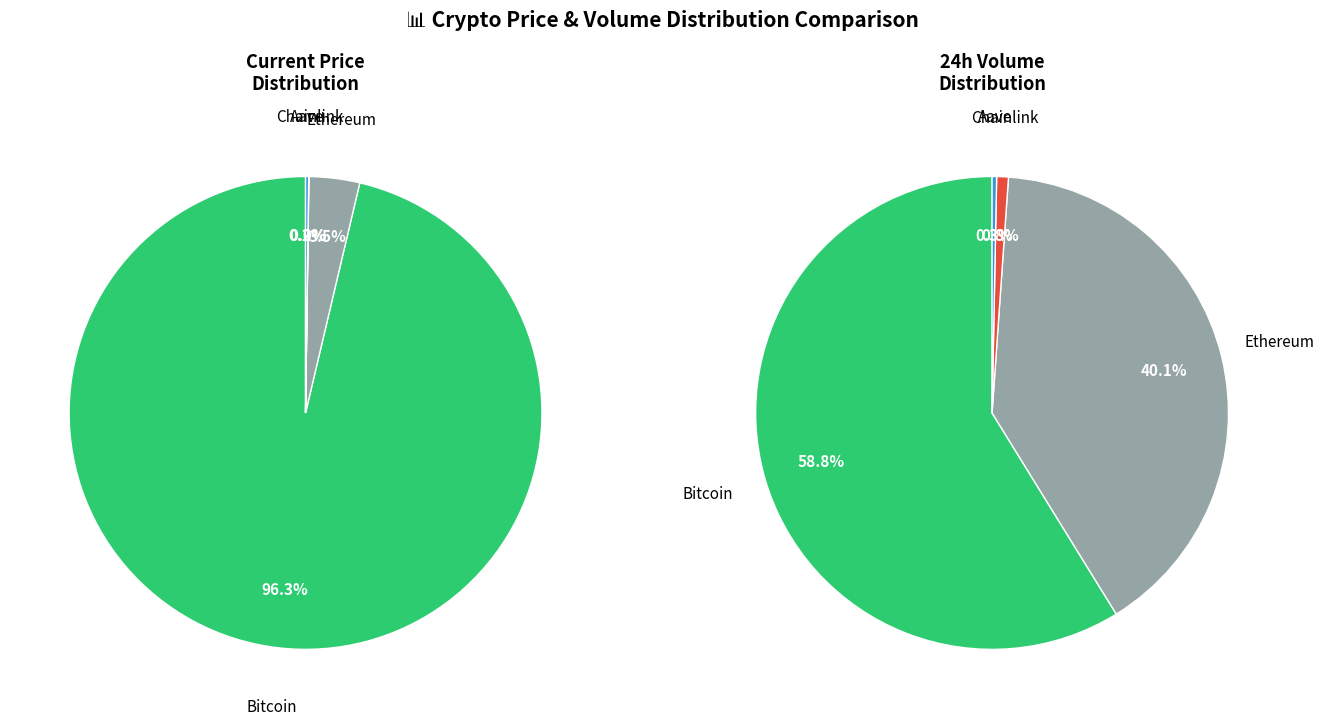

Do Bitcoin and Aave together represent more than half of the pie?

Yes